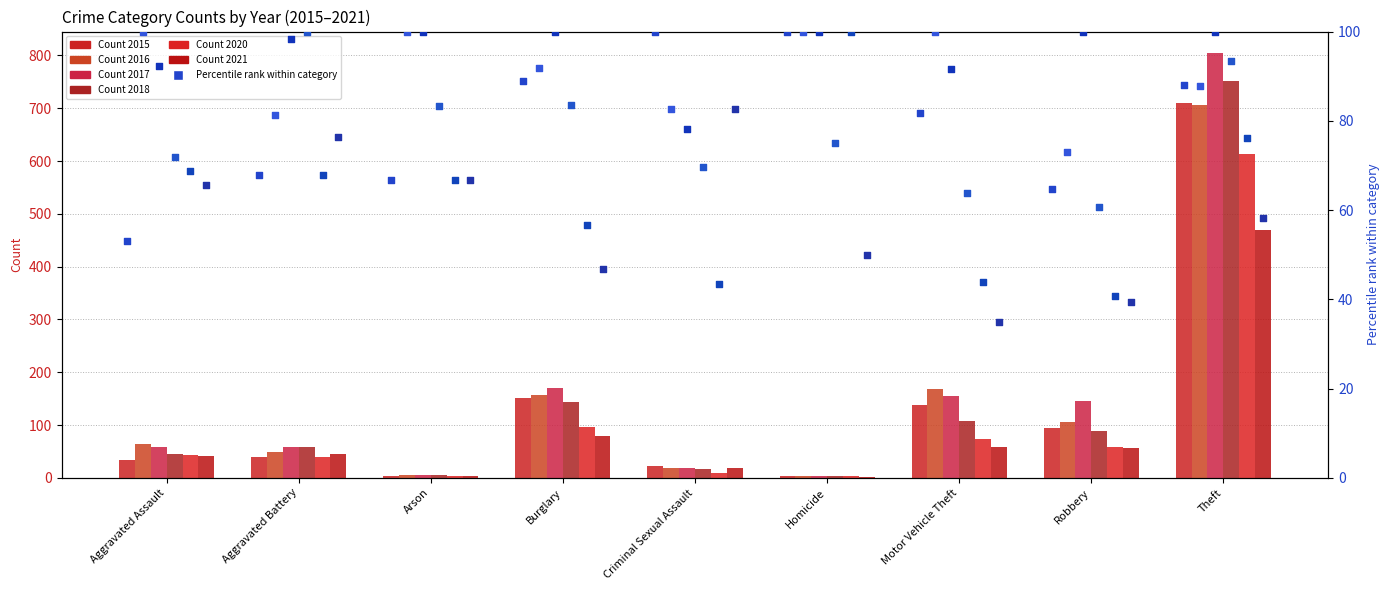

At how many categories does at least one series exceed 35?

9